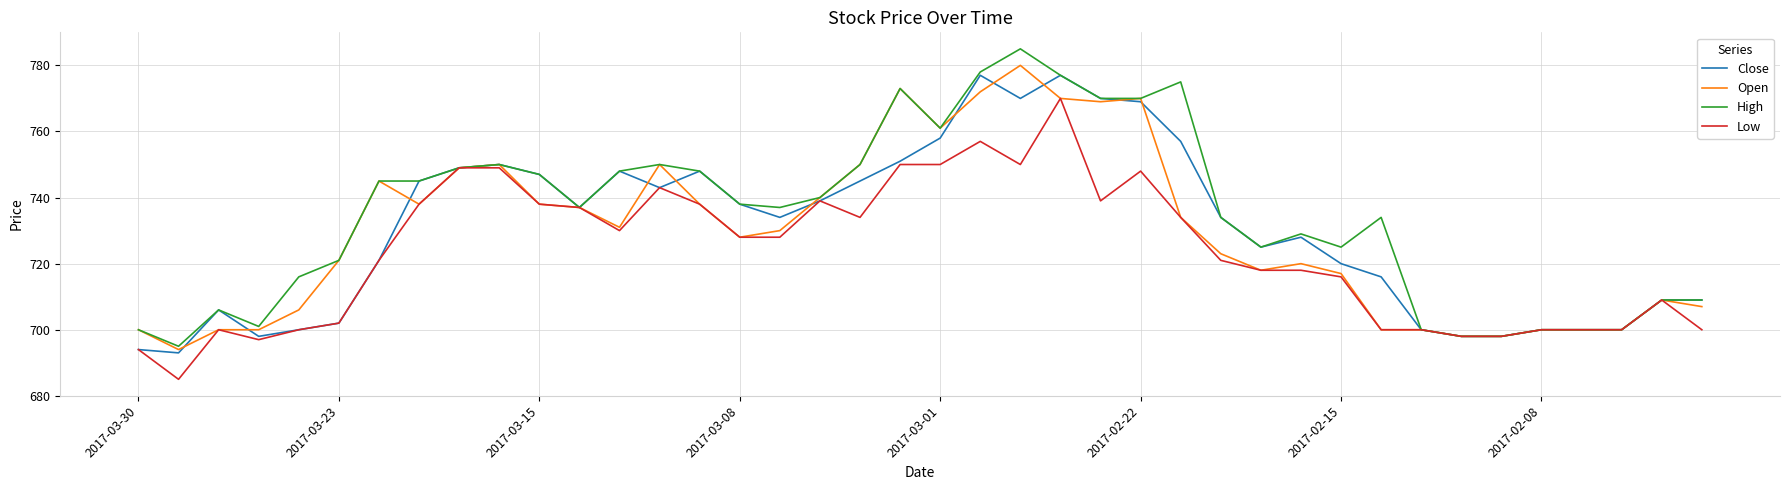

What are all the series names shown in the legend?

Close, Open, High, Low